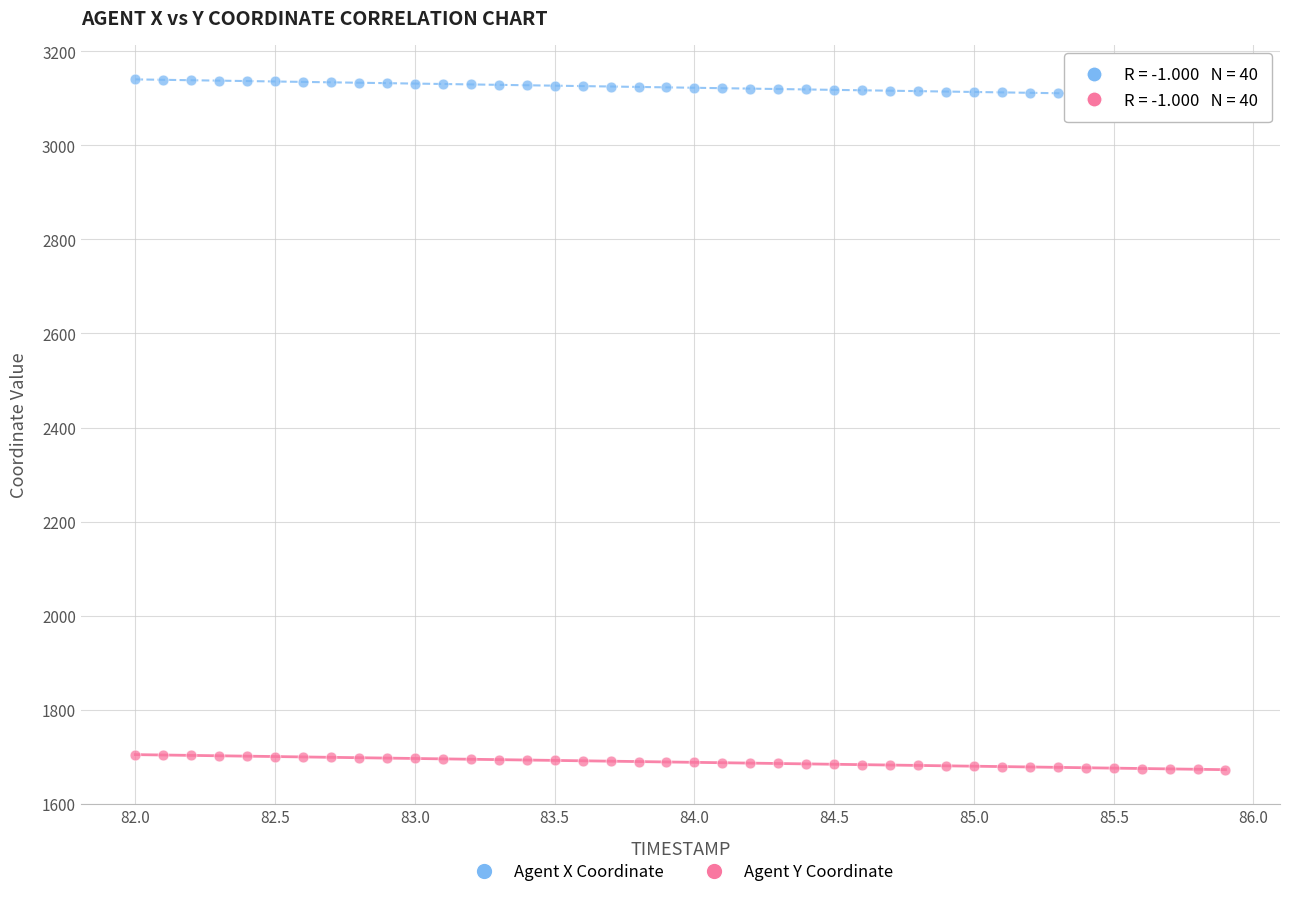

Across all data points, what is the range of Y values (max minus min)?

1468.4